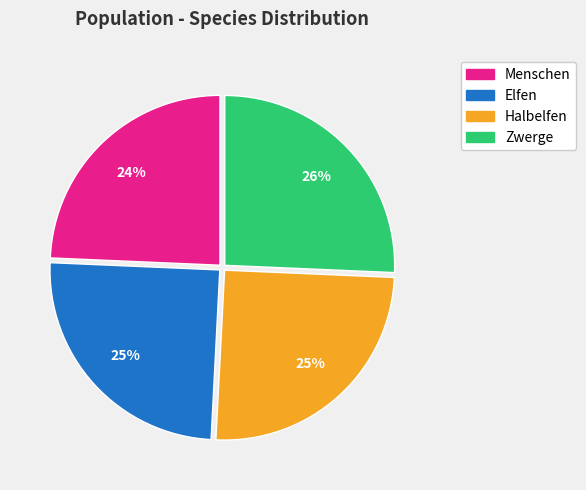

Which slice is the smallest?

Menschen